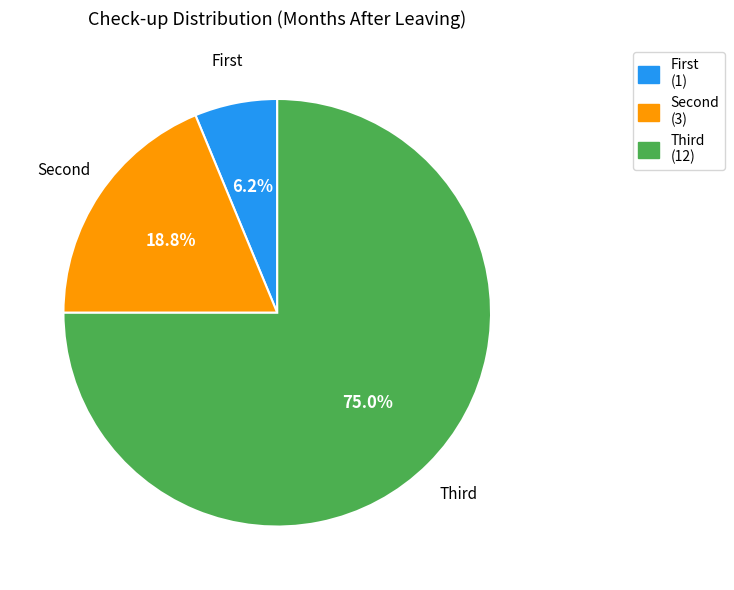

Which slice is the largest?

Third